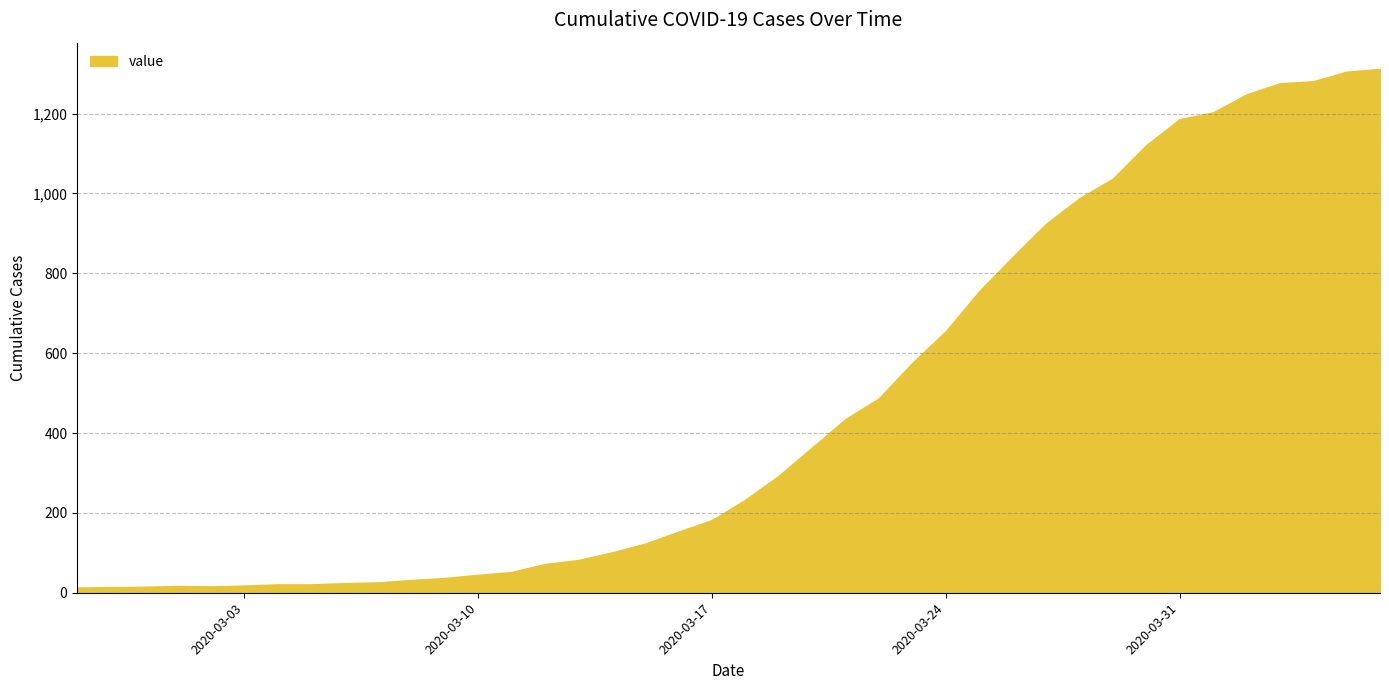

What is the difference between the maximum and minimum values?

1299